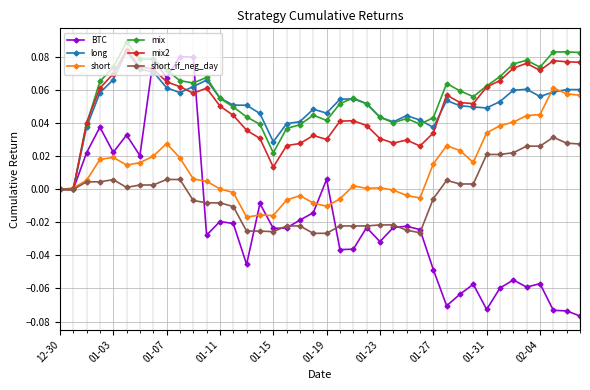

Which series has the largest range (max minus min)?

BTC